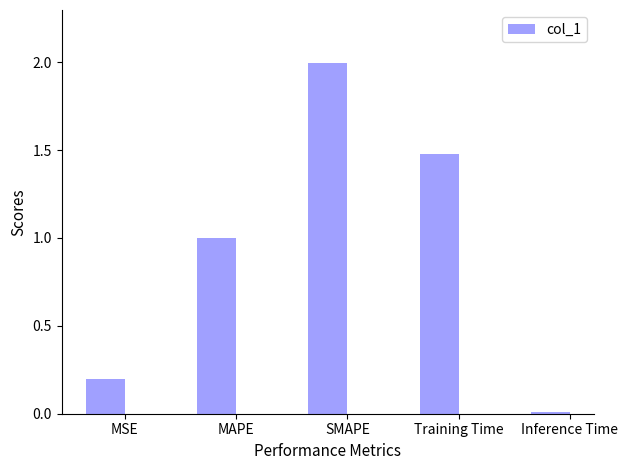

Are the bars grouped side by side (vs. stacked)?

No